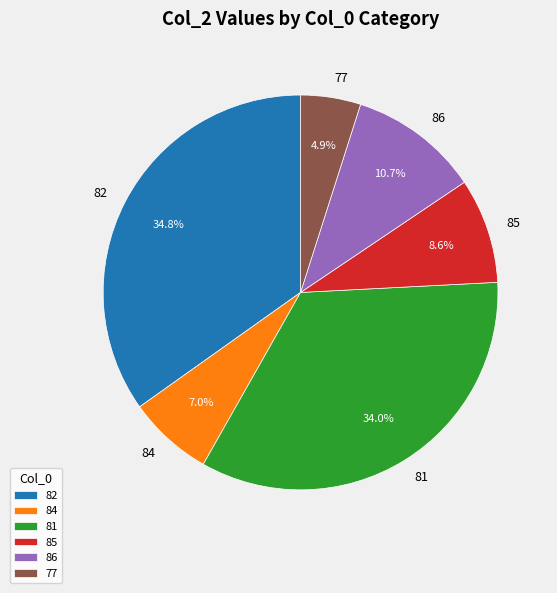

To the nearest percent, what portion does 84 represent?

7%